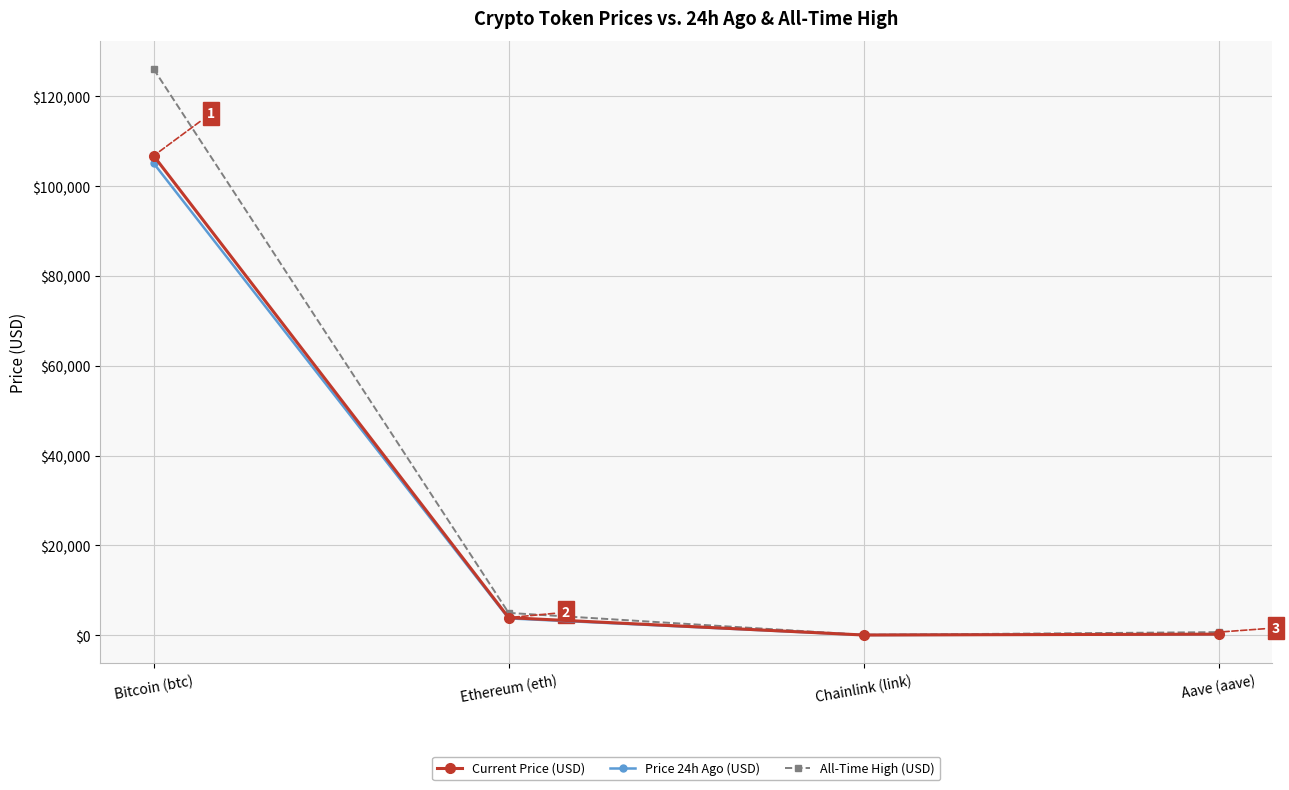

How many values in the All-Time High (USD) series exceed 4946?

2